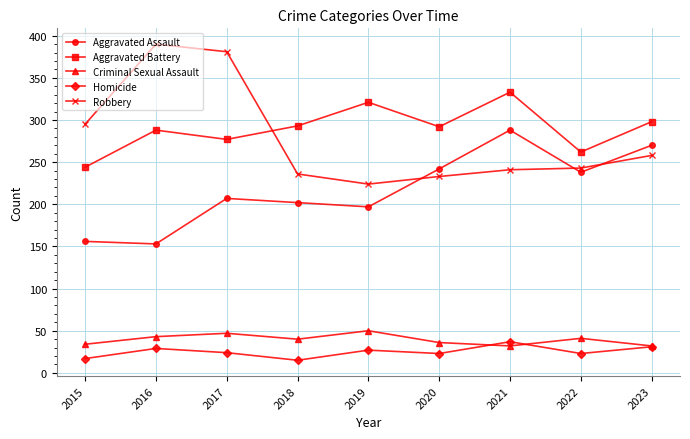

True or false: Aggravated Assault and Aggravated Battery intersect in this chart.

False